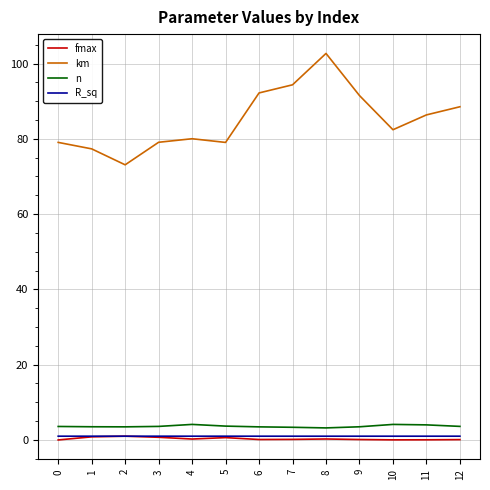

True or false: fmax and n intersect in this chart.

False